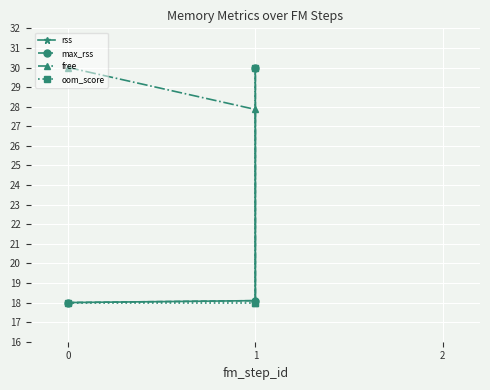

True or false: rss has a value of 4.9 at 0.

False